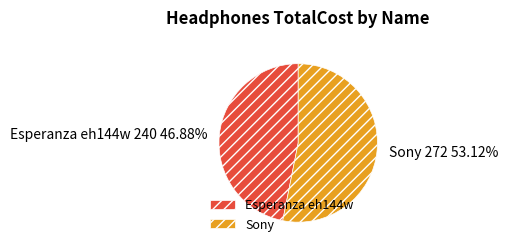

Which slice represents more than half of the pie?

Sony